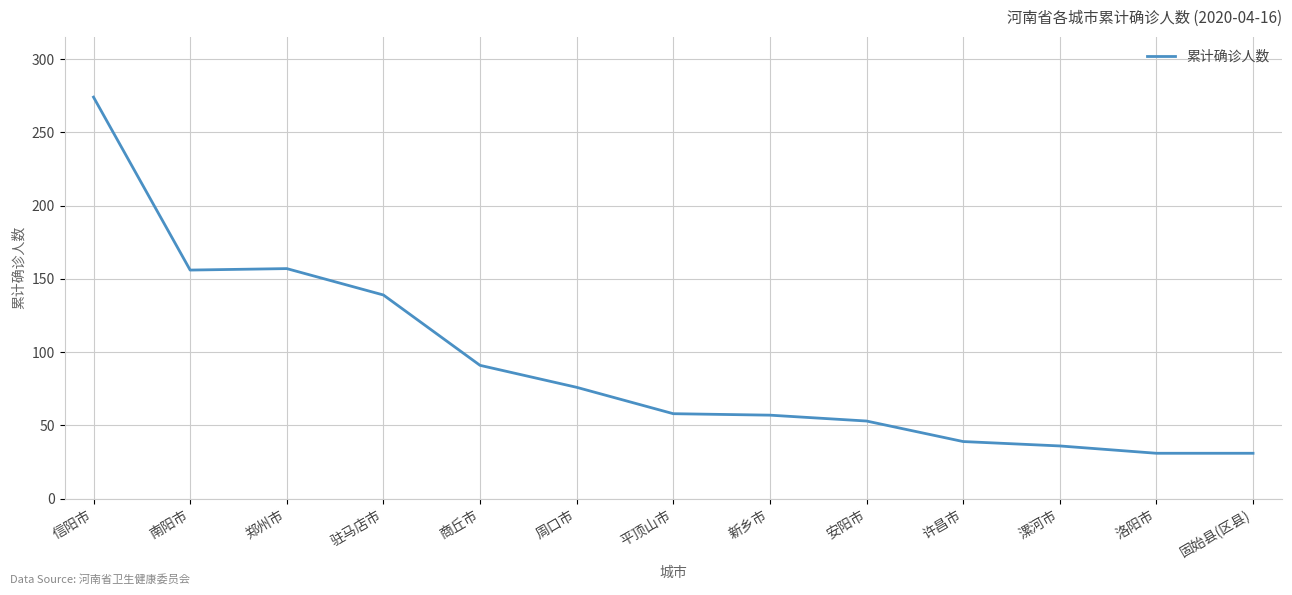

Which label corresponds to the largest value in the chart?

信阳市